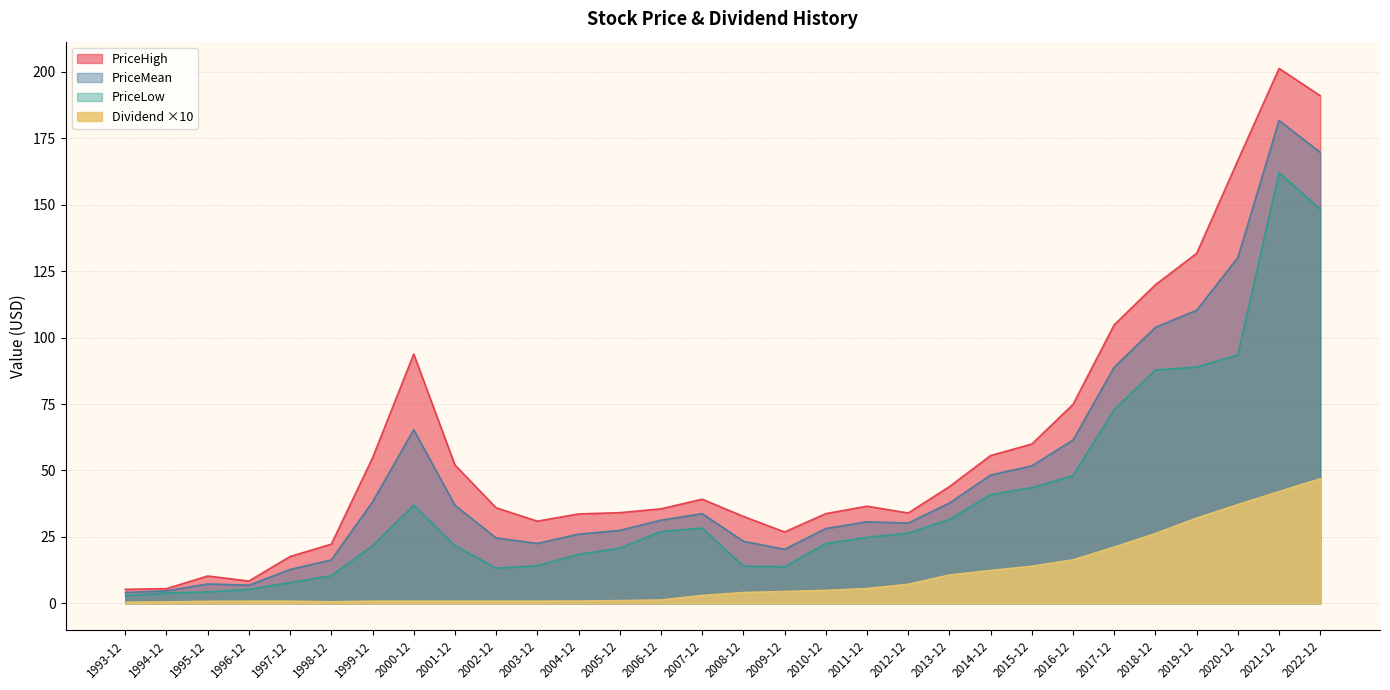

What is the value of the PriceLow point at the 20th from the left?

26.4